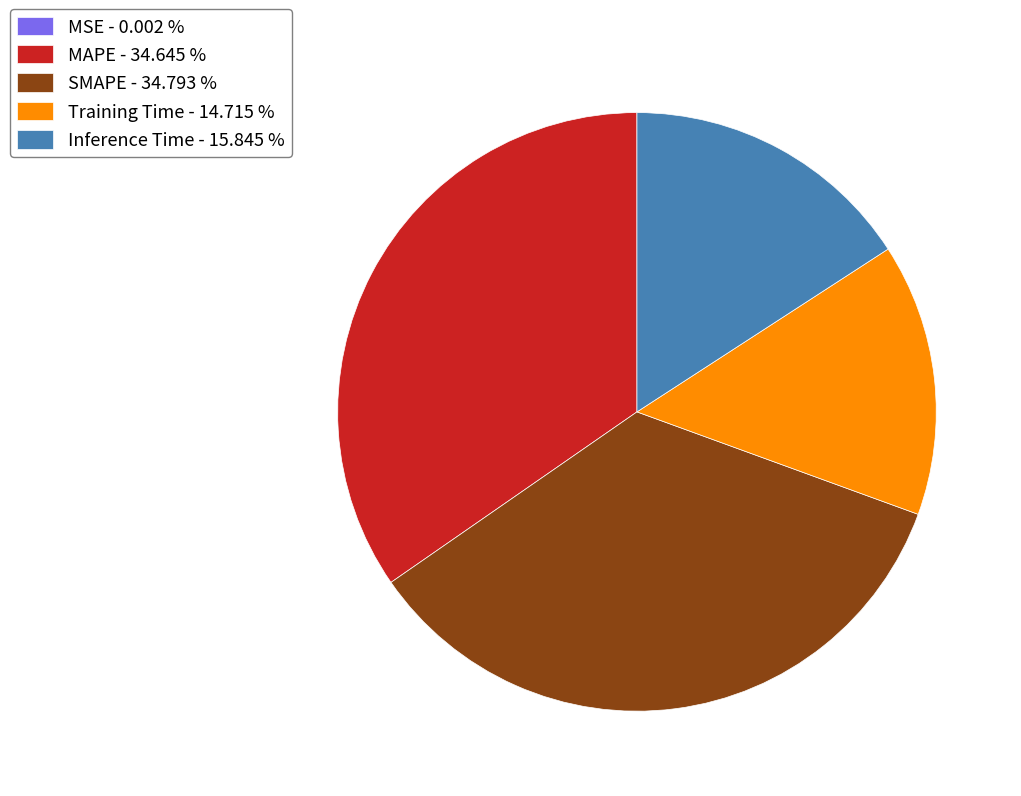

Does SMAPE - 34.793 % account for over 50% of the chart?

No